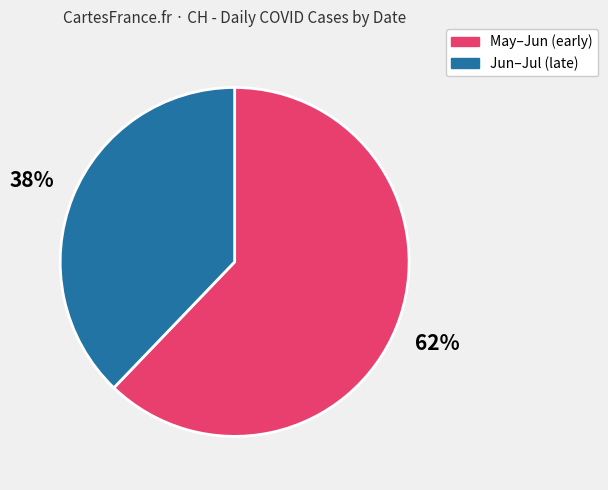

What is the largest slice in the pie chart?

May–Jun (early)